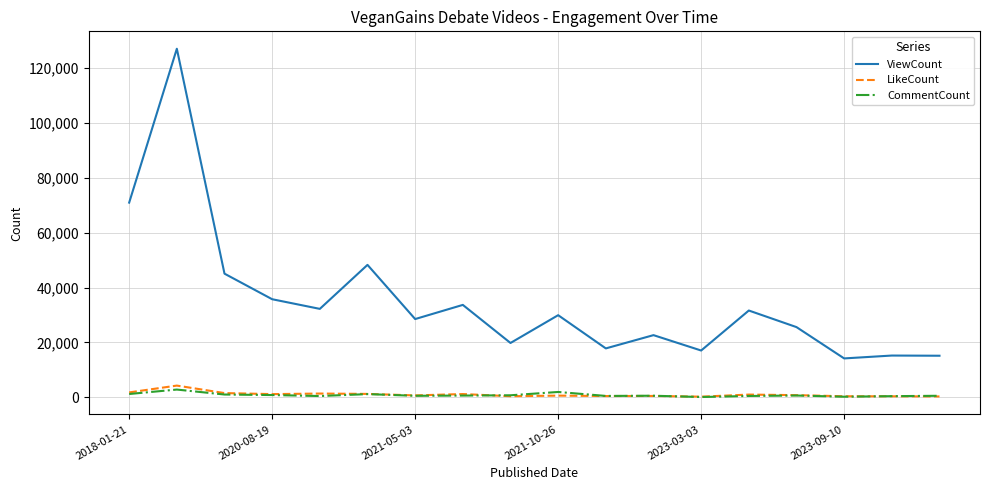

True or false: CommentCount and ViewCount intersect in this chart.

False